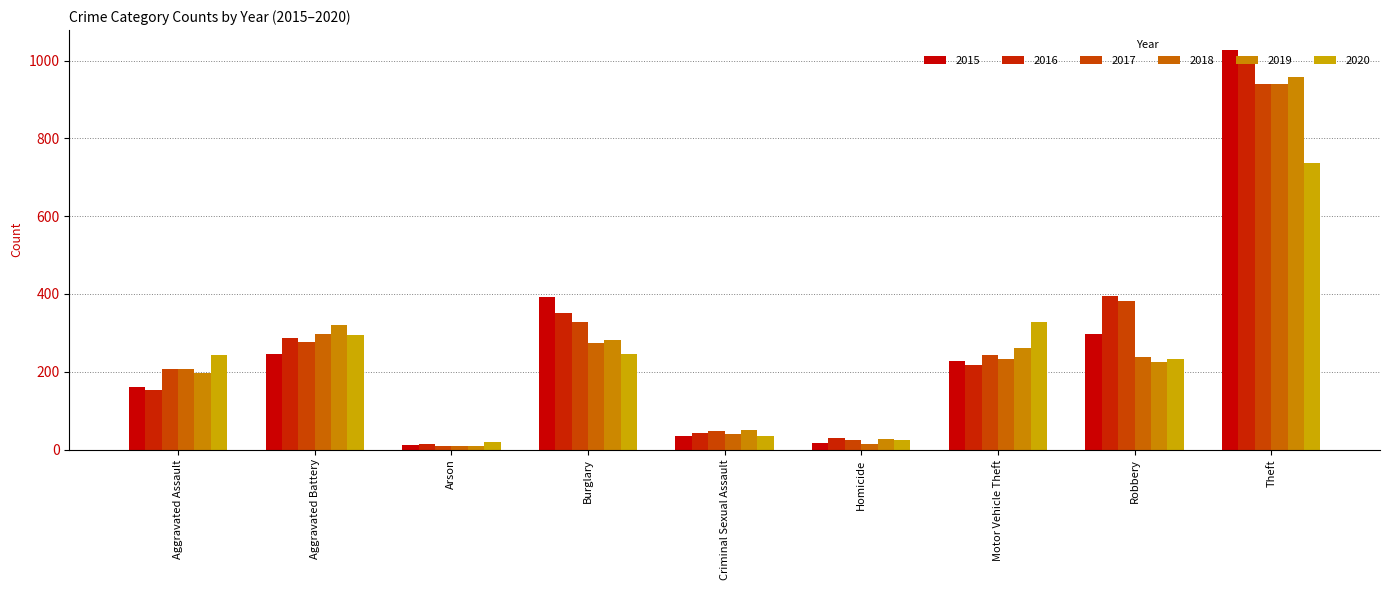

What are all the series names shown in the legend?

2015, 2016, 2017, 2018, 2019, 2020